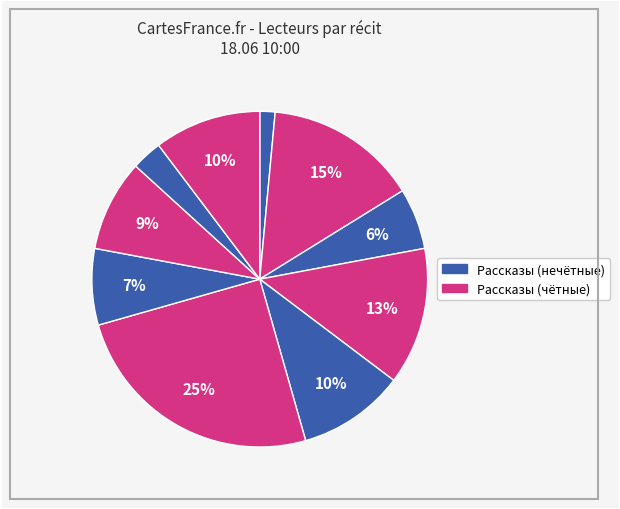

How many slices are in this pie chart?

10